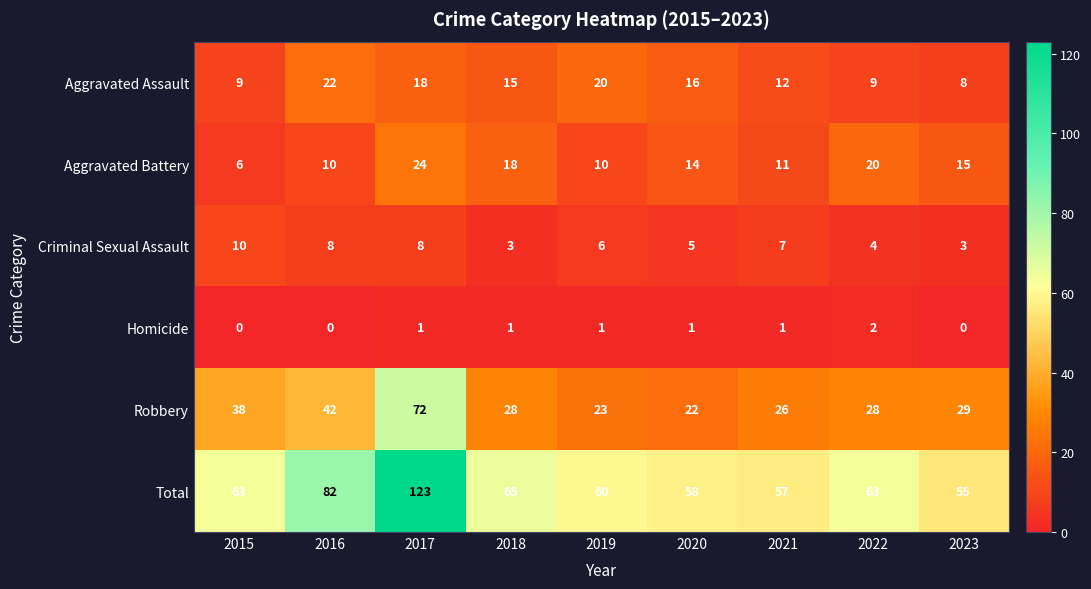

True or false: Total has a value of 58 at 2017.

False